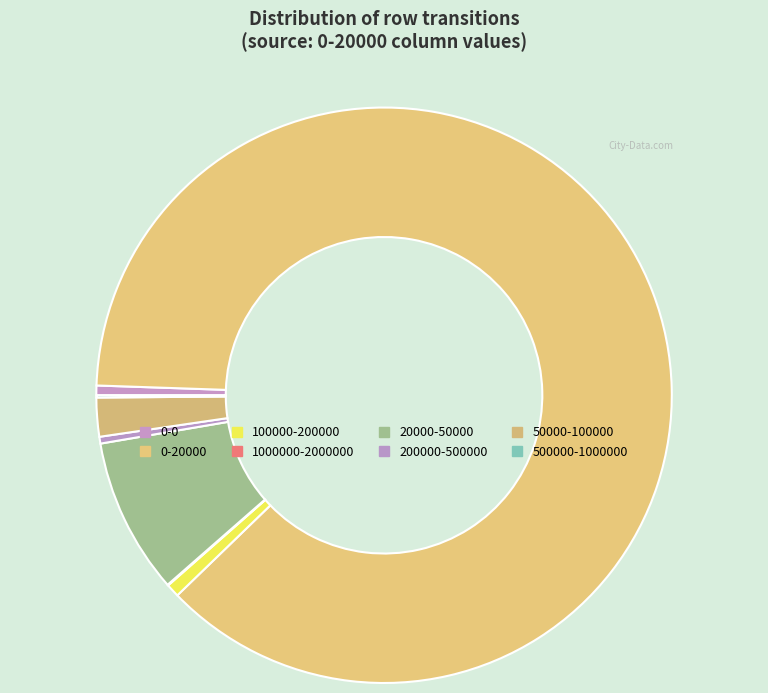

To the nearest percent, what percentage of the pie is 100000-200000?

1%